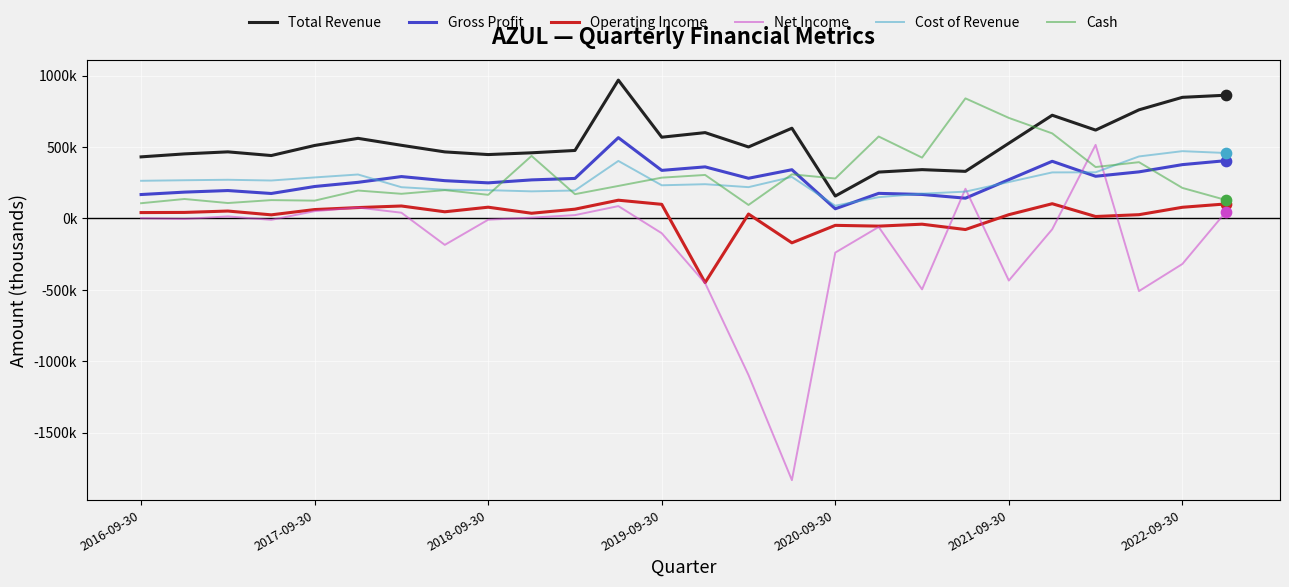

What are all the series names shown in the legend?

Total Revenue, Gross Profit, Operating Income, Net Income, Cost of Revenue, Cash